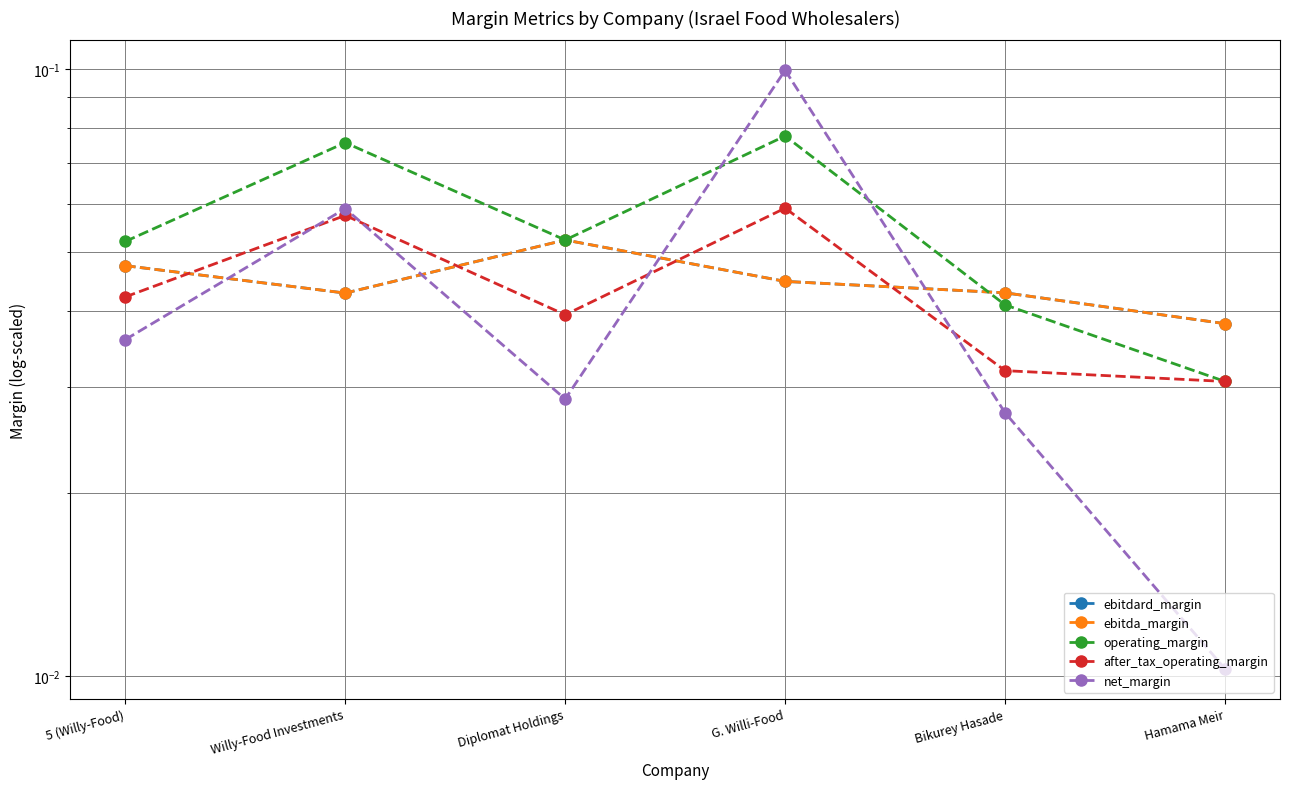

What is the approximate value of operating_margin at 5 (Willy-Food)?

0.1